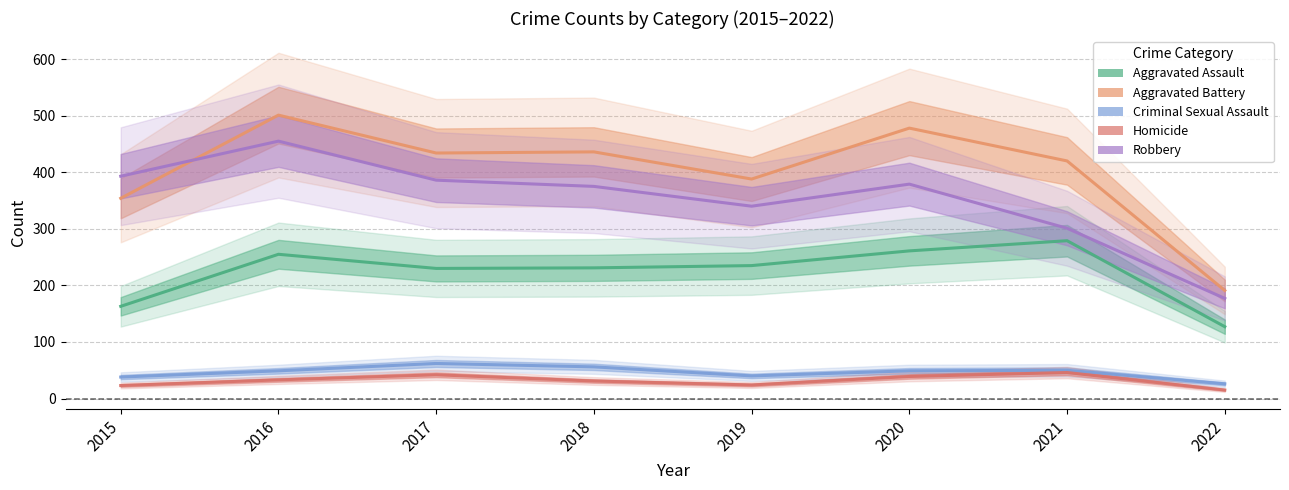

What is the highest value of the Aggravated Battery series?

501